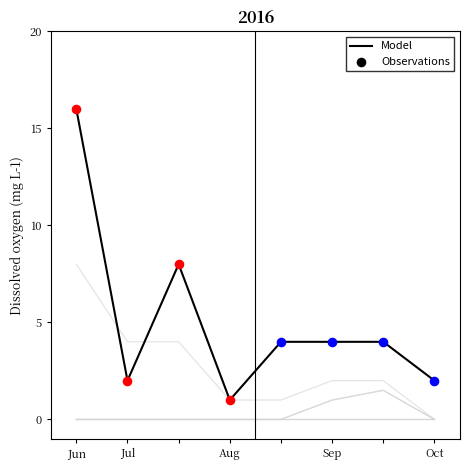

The Model series shows 2 at Oct. True or false?

True